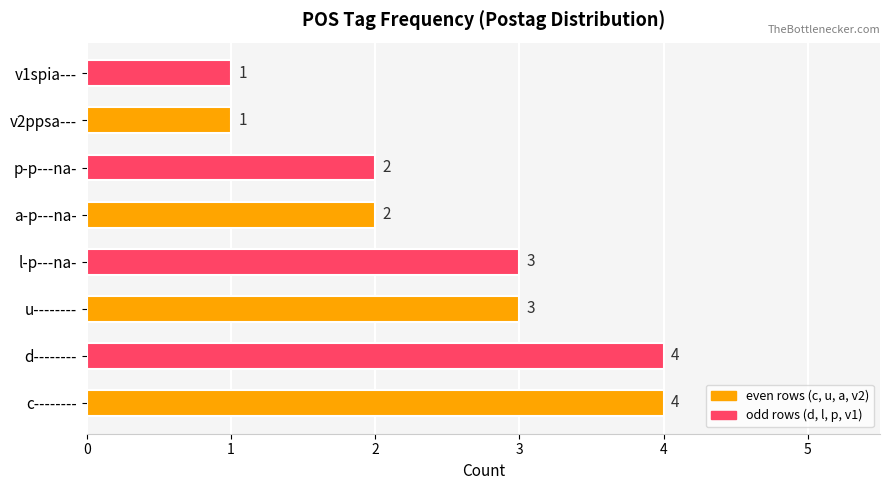

Does the chart contain stacked bars?

No